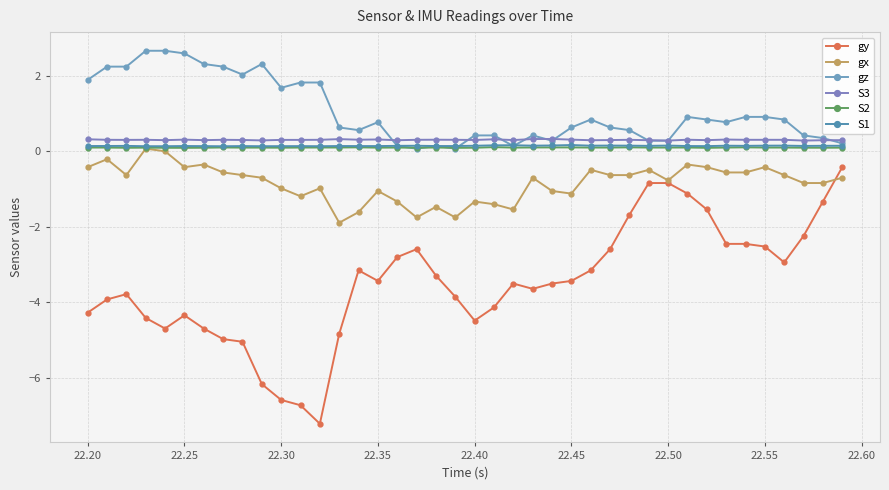

How many data points does each series have?

40